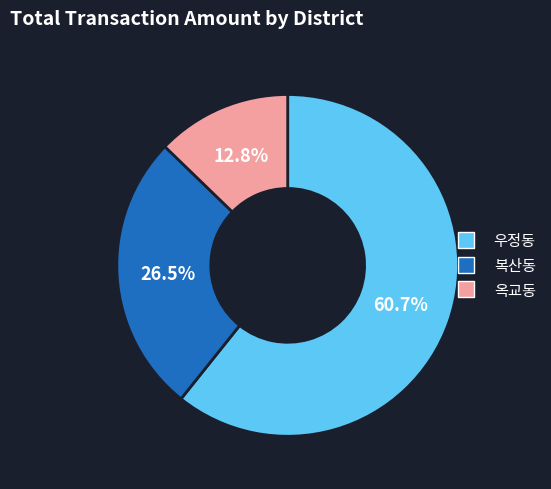

Which category has the biggest portion of the pie?

우정동